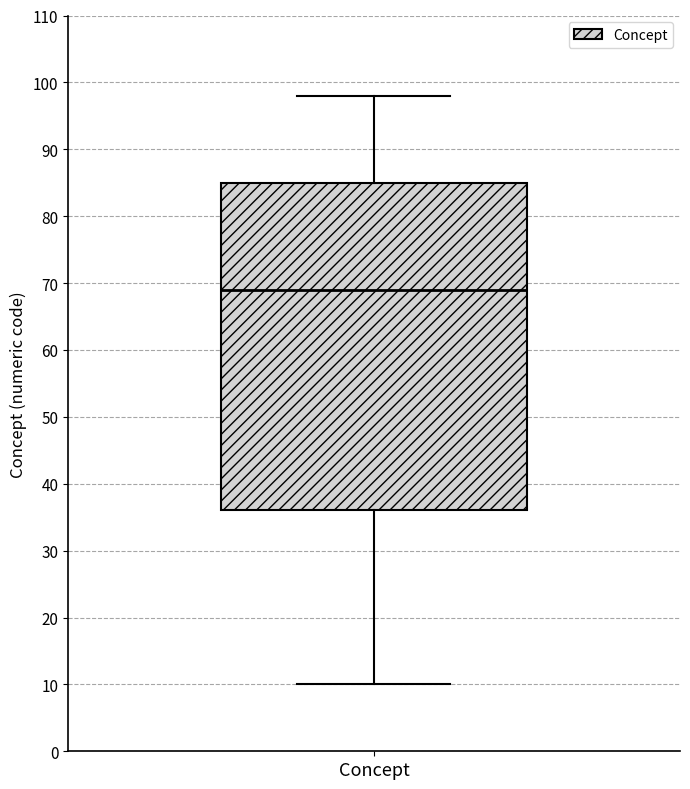

Read this box plot against the y-axis: the position of the median line, the range covered by the box, and the ends of both whiskers. The values are not printed on the chart, so give them approximately, as read against the axis.

median 69, box 36 to 85, whiskers 10 to 98